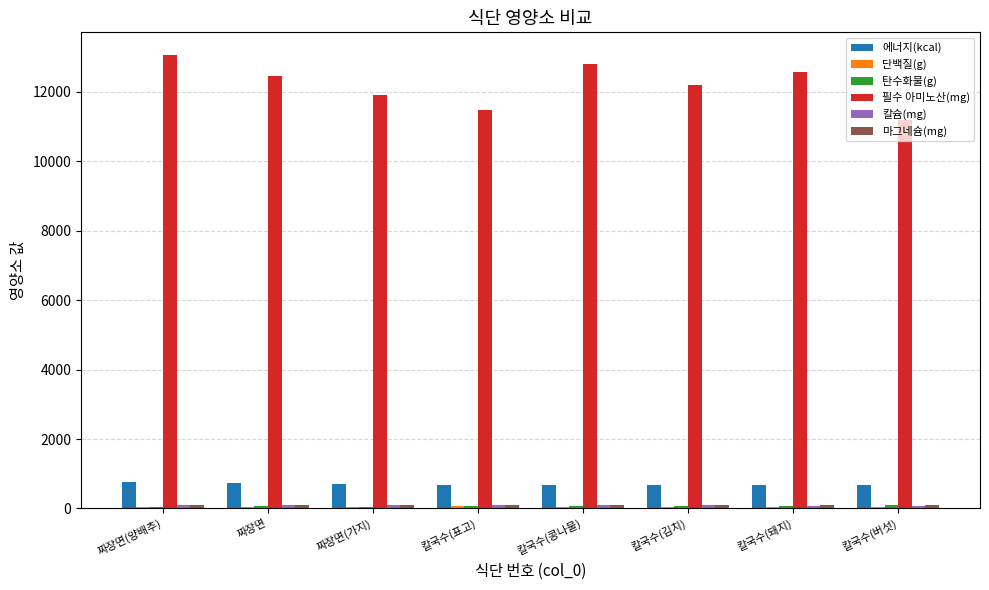

Which series changed the most between 짜장면(양배추) and 칼국수(표고)?

필수 아미노산(mg)